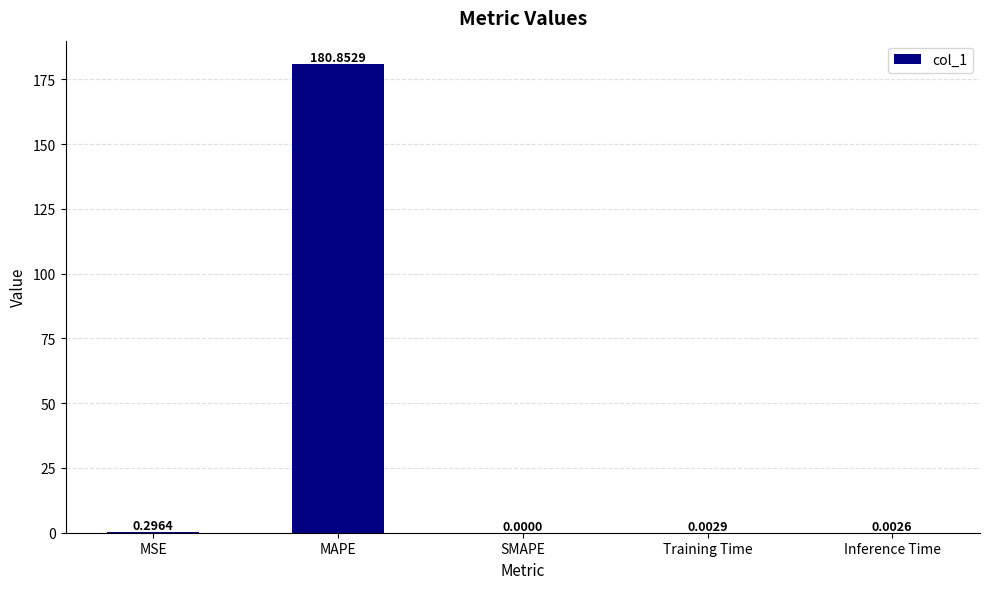

Which category has the highest value across all series?

MAPE